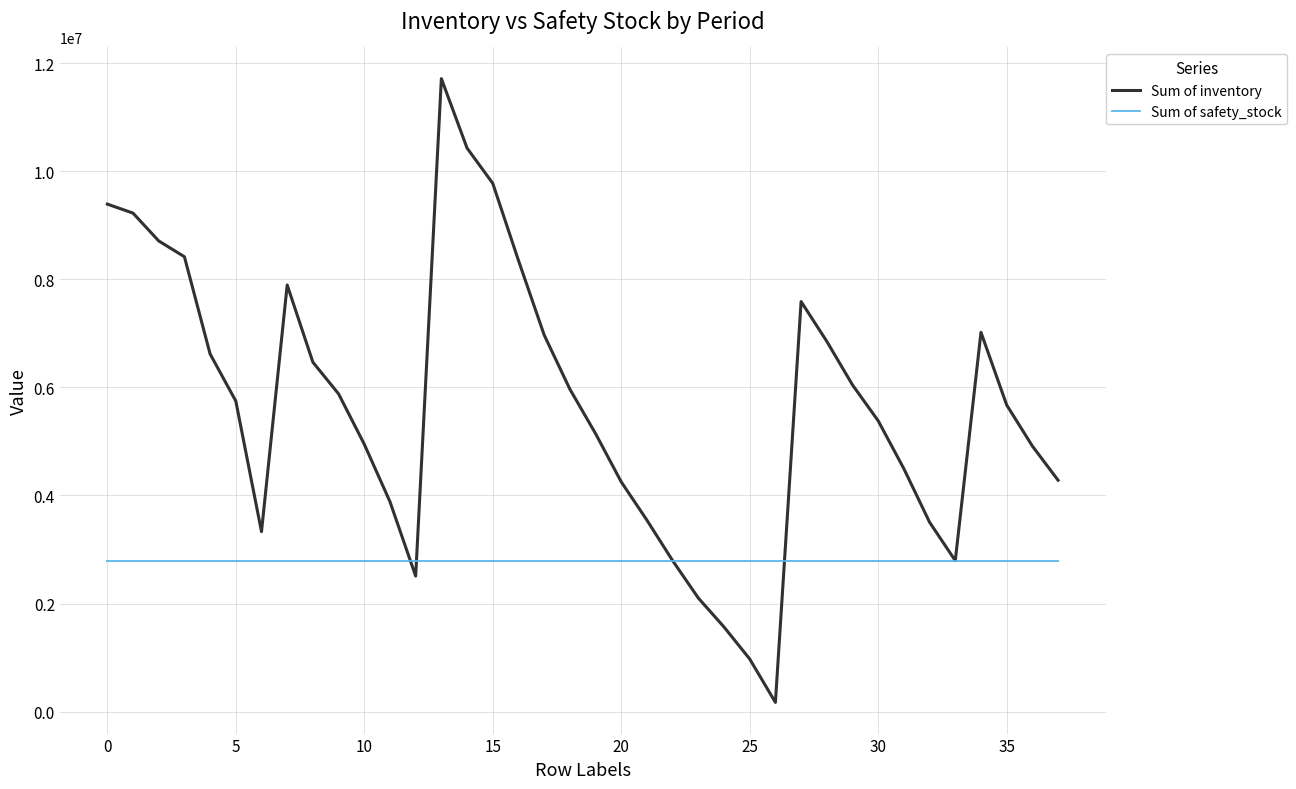

Which series has the widest spread of values?

Sum of inventory